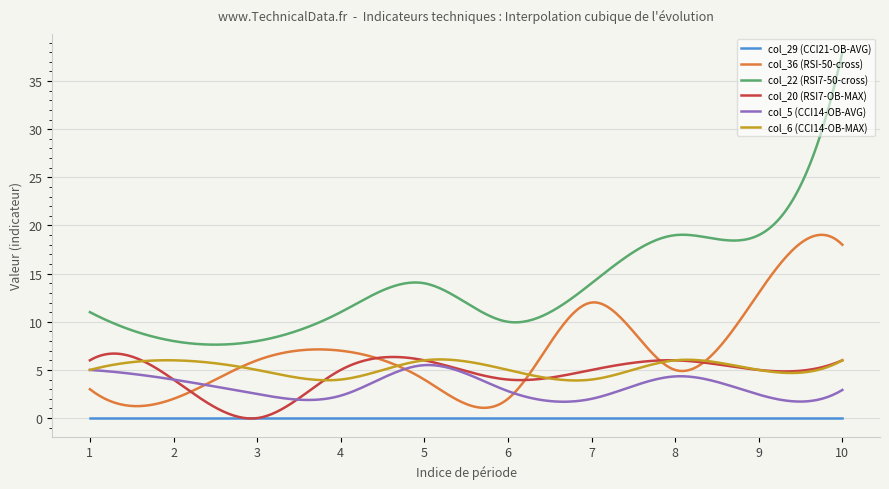

What is the greatest value displayed?

38.0